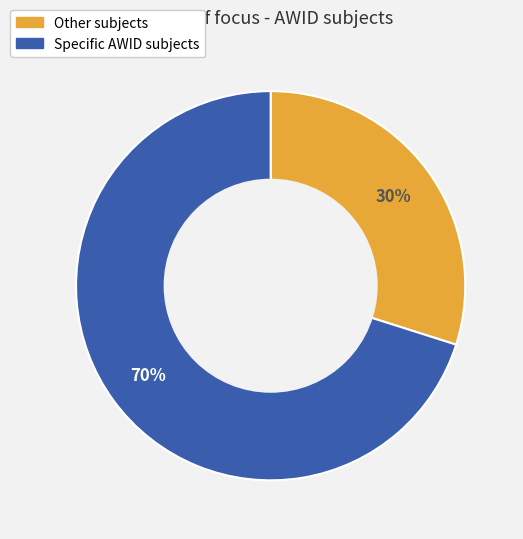

Approximately how many times larger is the value at Specific AWID subjects compared to Other subjects?

2.3